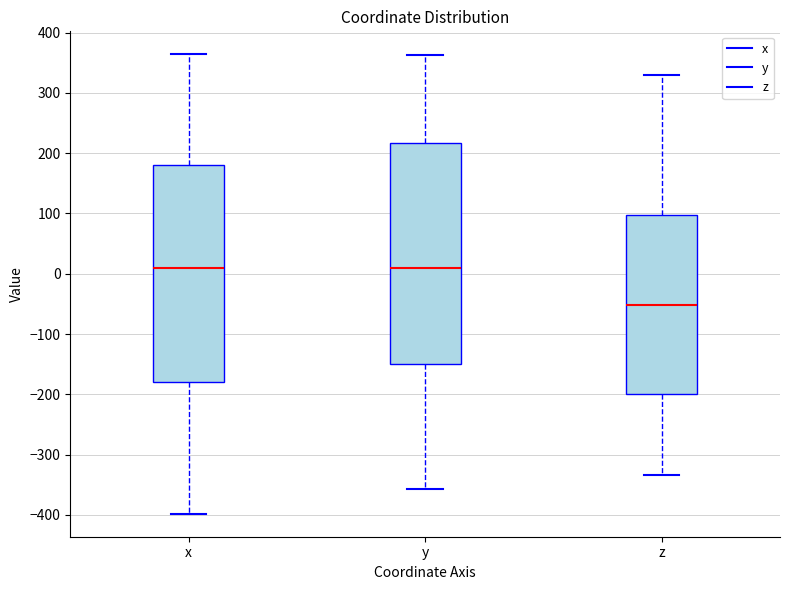

Reading left to right, transcribe this box plot: for each box, give where its median line is, the range the box spans, and where its two whiskers end, as read against the y-axis. The values are not printed on the chart, so give them approximately, as read against the axis.

x: median 10, box -180 to 180, whiskers -400 to 360
y: median 10, box -150 to 220, whiskers -360 to 360
z: median -50, box -200 to 100, whiskers -330 to 330